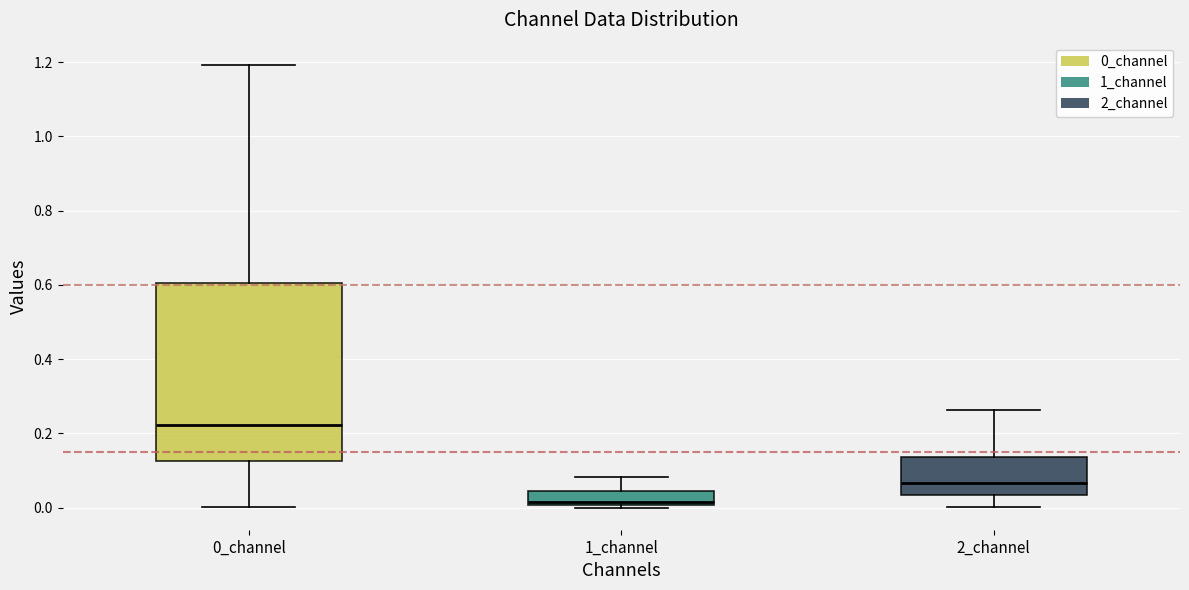

Which box is the tallest, from its lower edge to its upper edge?

0_channel